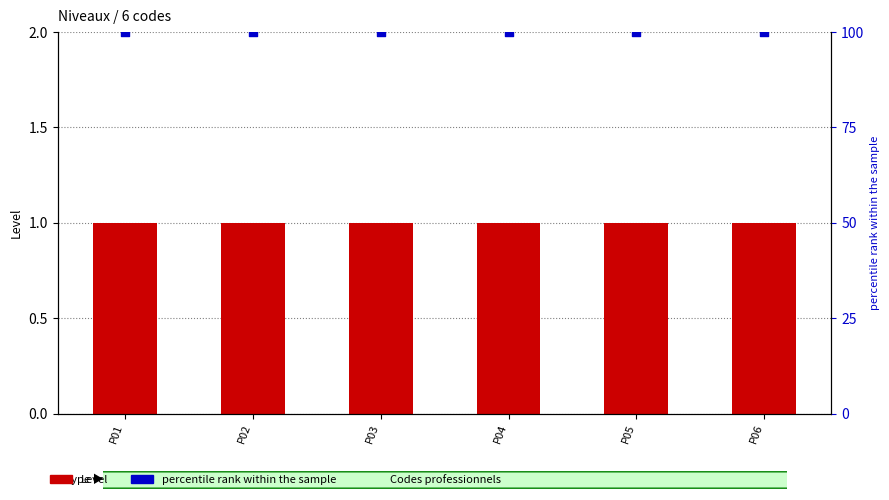

Which series reaches the maximum Y coordinate?

percentile rank within the sample